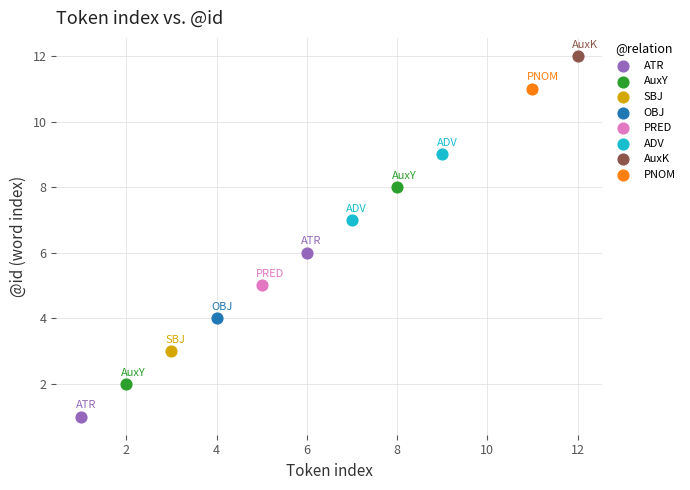

What are all the series names shown in the legend?

ATR, AuxY, SBJ, OBJ, PRED, ADV, AuxK, PNOM